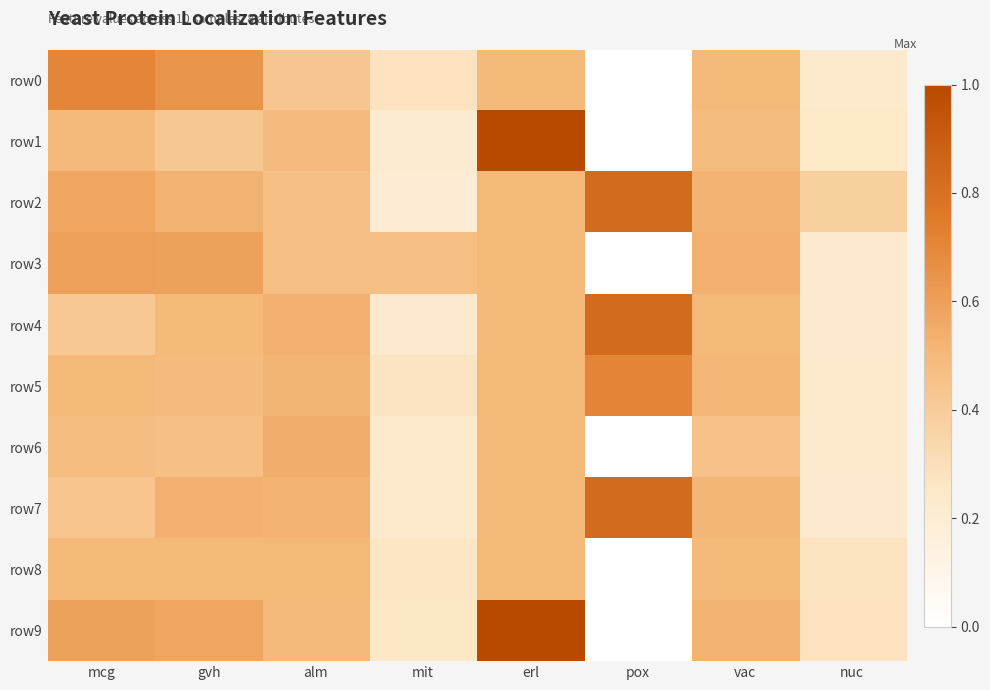

At vac, list the series in order from largest to smallest.

row3, row9, row2, row7, row5, row4, row8, row0, row1, row6